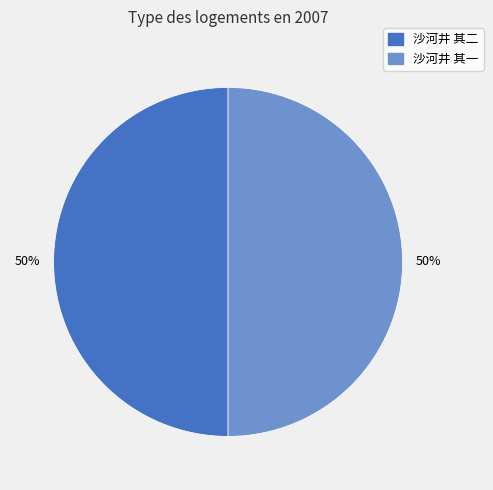

Do 沙河井 其一 and 沙河井 其二 together represent more than half of the pie?

Yes